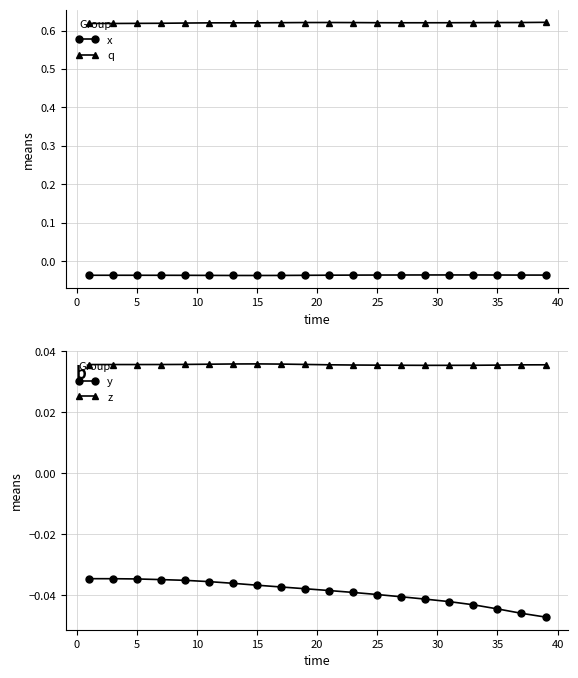

True or false: y and z intersect in this chart.

False